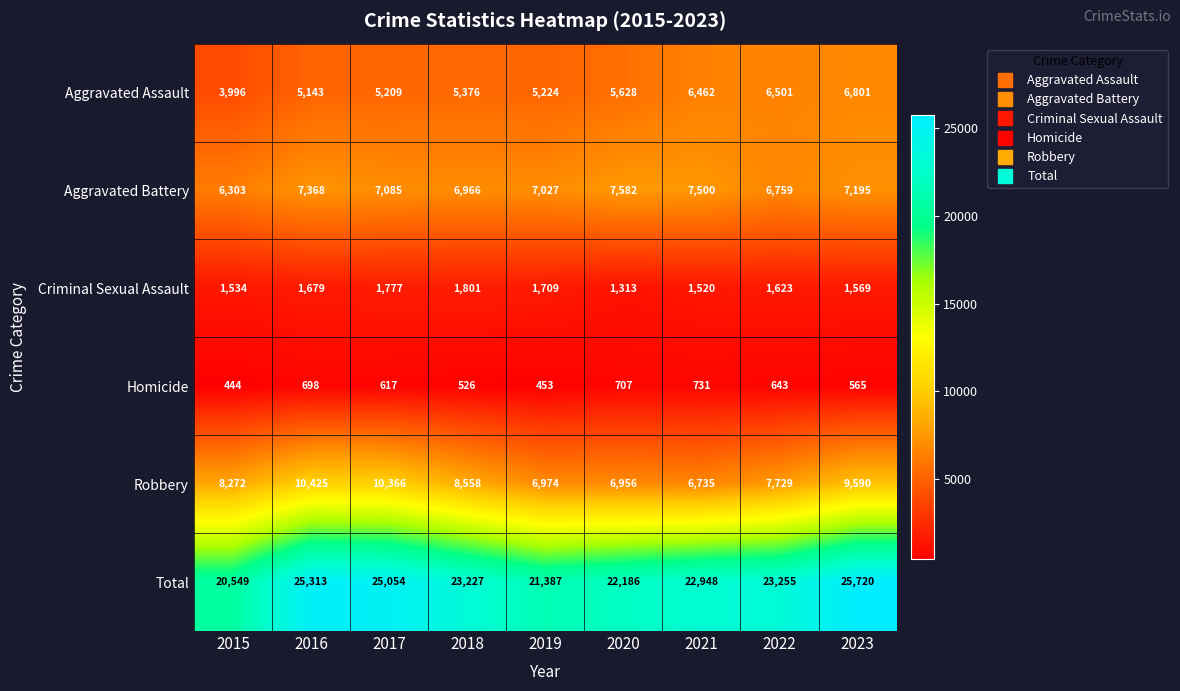

What is the sum of all Aggravated Battery values?

63785